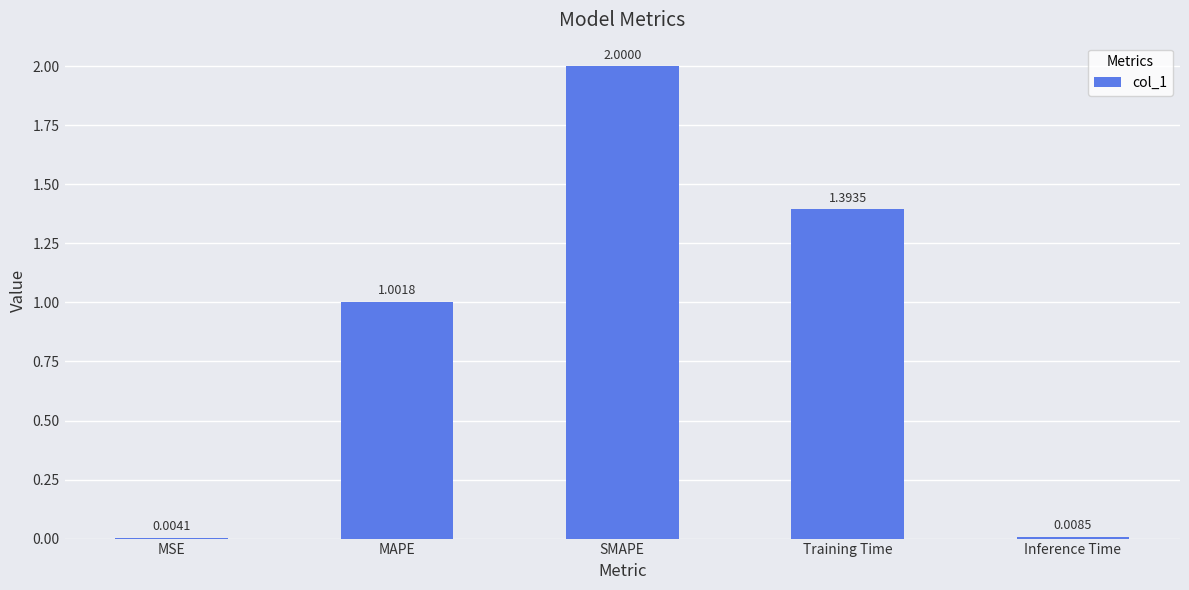

Where does the data first go above 1?

MAPE